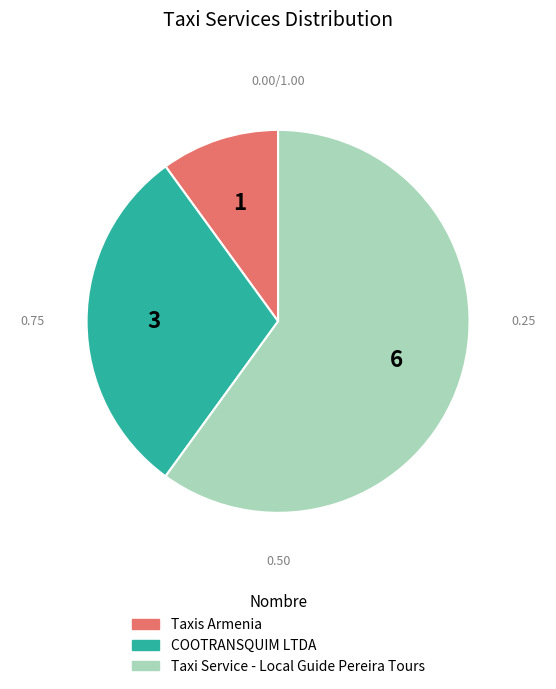

What is the majority slice?

Taxi Service - Local Guide Pereira Tours